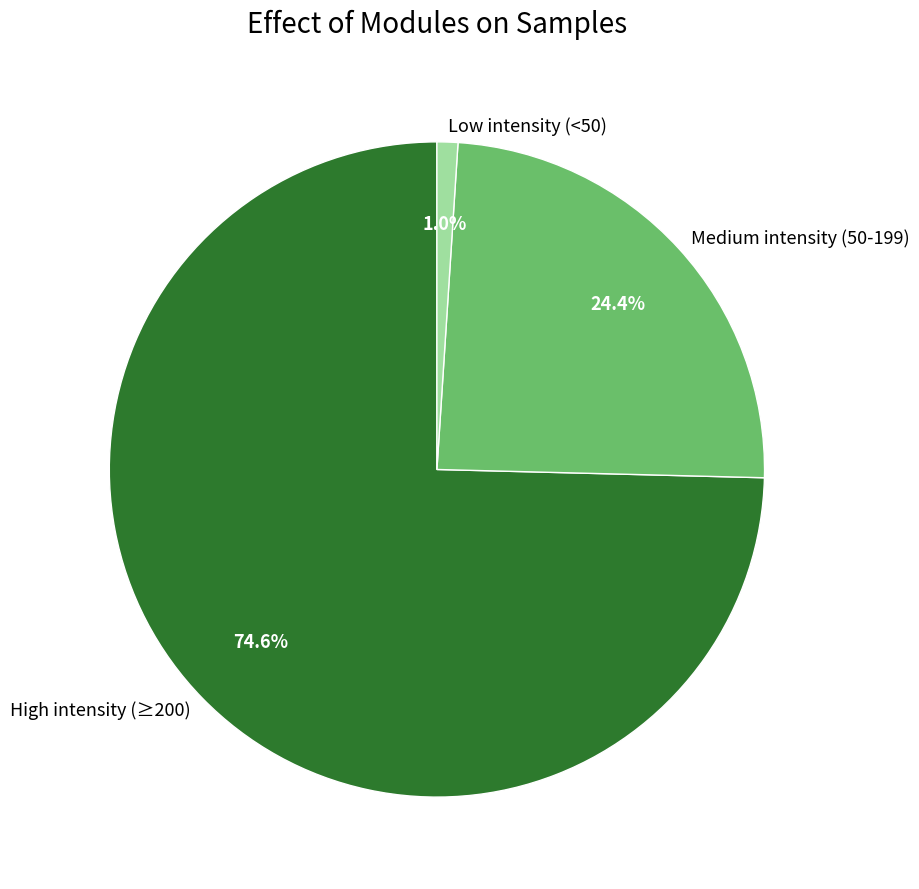

To the nearest percent, what is the difference between the largest and smallest slice percentages?

74%